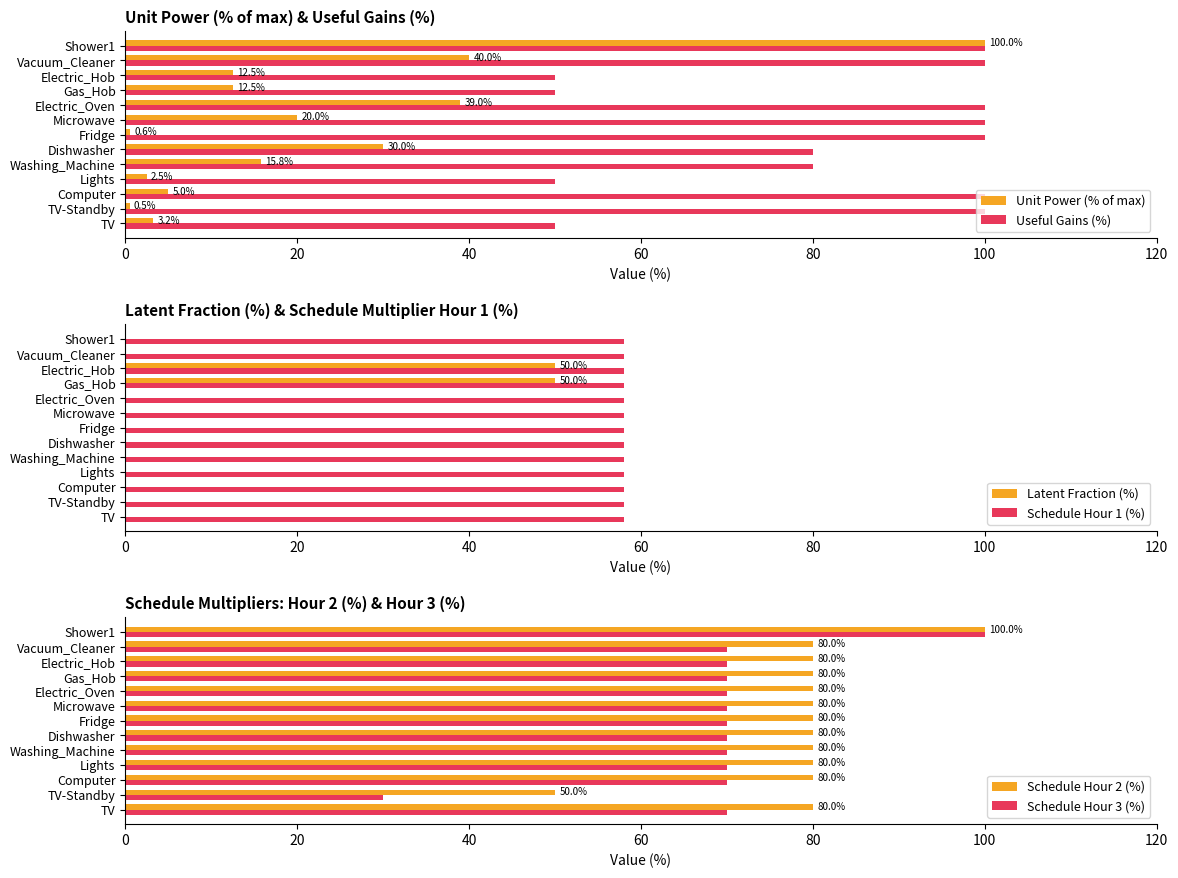

Rank the series by their maximum value, from lowest to highest.

Schedule Hour 1 (%), Latent Fraction (%), Unit Power (% of max), Useful Gains (%), Schedule Hour 2 (%), Schedule Hour 3 (%)